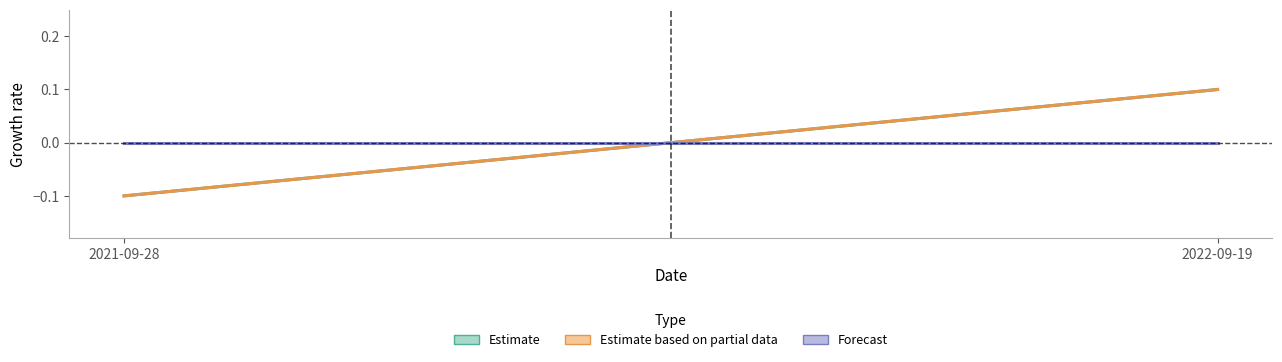

What is the value of the Estimate point at the 1st from the left?

-0.1